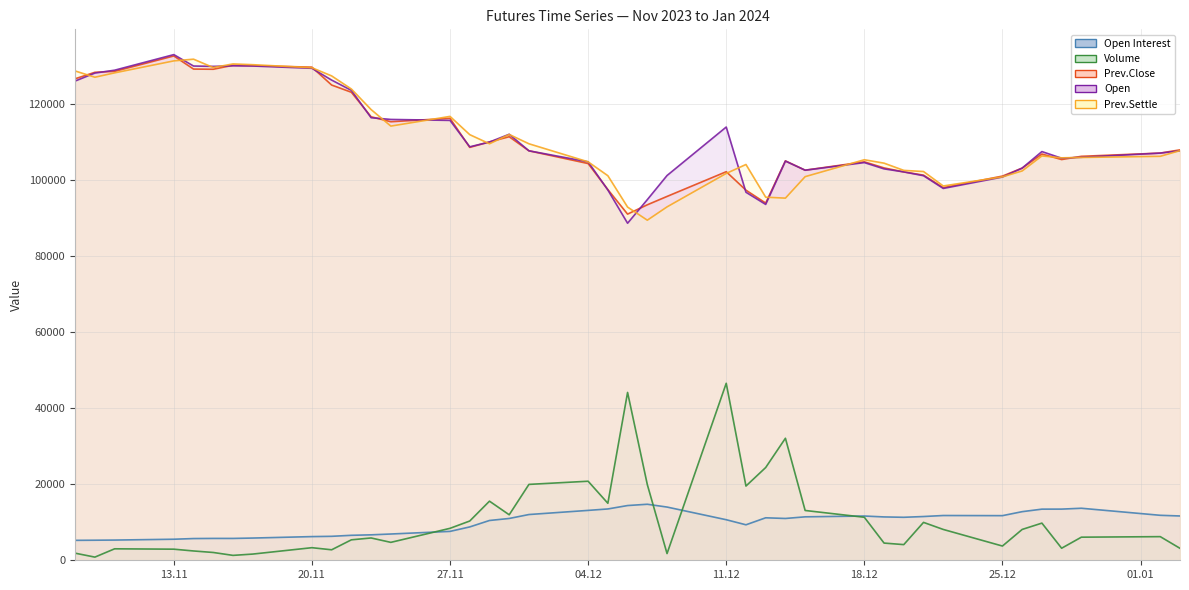

Count the number of categories in the chart.

40